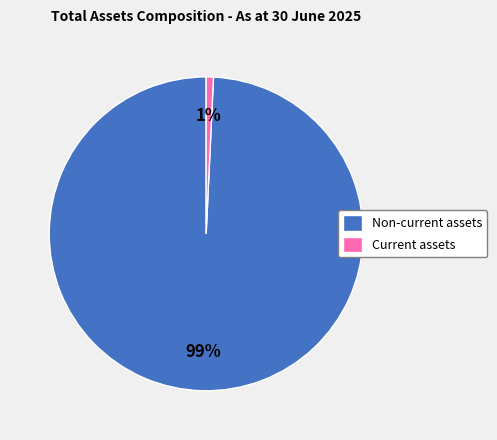

What is the largest slice in the pie chart?

Non-current assets